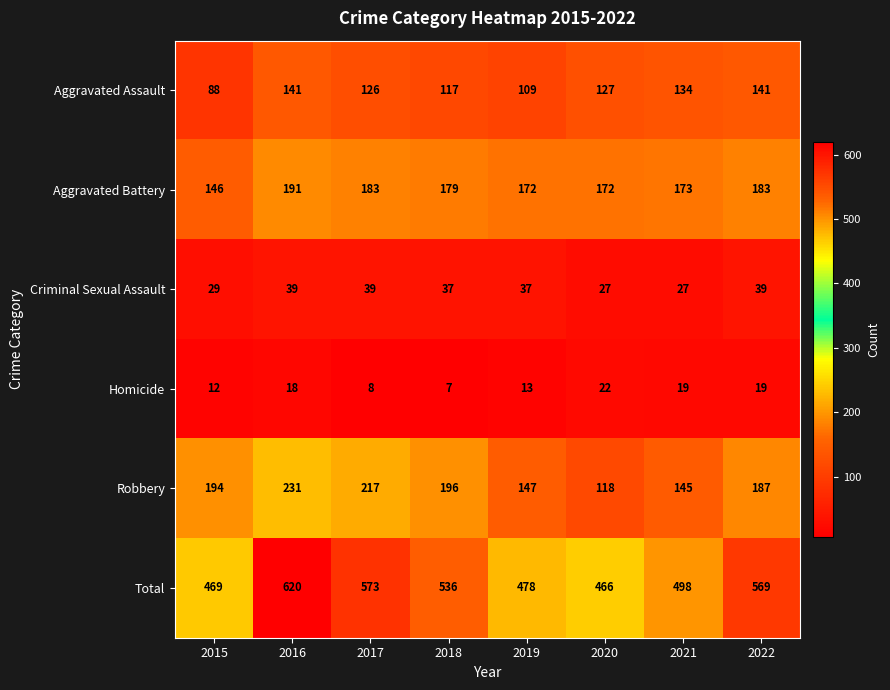

Rank the series by their maximum value, from highest to lowest.

Total, Robbery, Aggravated Battery, Aggravated Assault, Criminal Sexual Assault, Homicide